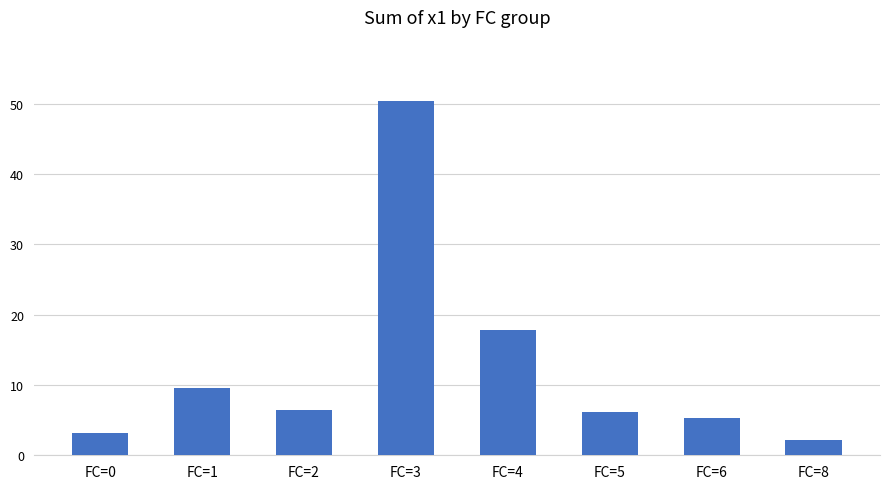

What is the sum of the values at FC=4 and FC=5?

24.0